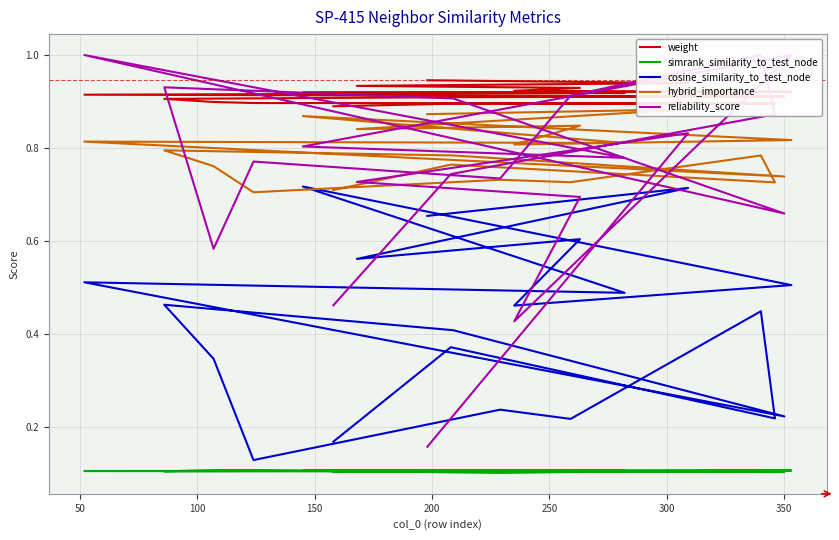

What is the label of the 15th point from the right?

250